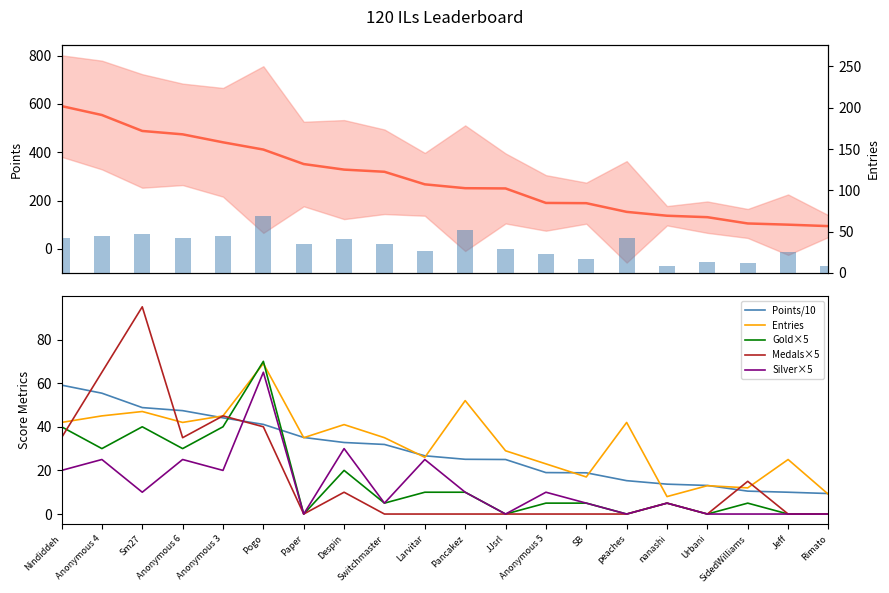

Reading left to right, extract all data points from this chart.

Points: 591.0	554.0	488.0	474.0	441.0	411.0	351.0	328.0	319.0	267.0	251.0	250.0	190.0	189.0	153.0	137.0	131.0	105.0	100.0	94.0
Points/10: 59.1	55.4	48.8	47.4	44.1	41.1	35.1	32.8	31.9	26.7	25.1	25.0	19.0	18.9	15.3	13.7	13.1	10.5	10.0	9.4
Entries: 42.0	45.0	47.0	42.0	45.0	69.0	35.0	41.0	35.0	26.0	52.0	29.0	23.0	17.0	42.0	8.0	13.0	12.0	25.0	9.0
Gold×5: 40.0	30.0	40.0	30.0	40.0	70.0	0.0	20.0	5.0	10.0	10.0	0.0	5.0	5.0	0.0	5.0	0.0	5.0	0.0	0.0
Medals×5: 35.0	65.0	95.0	35.0	45.0	40.0	0.0	10.0	0.0	0.0	0.0	0.0	0.0	0.0	0.0	5.0	0.0	15.0	0.0	0.0
Silver×5: 20.0	25.0	10.0	25.0	20.0	65.0	0.0	30.0	5.0	25.0	10.0	0.0	10.0	5.0	0.0	5.0	0.0	0.0	0.0	0.0